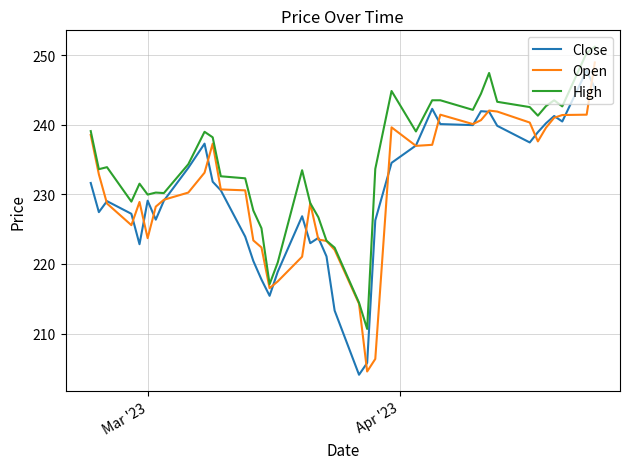

What is the lowest value of the High series?

210.7